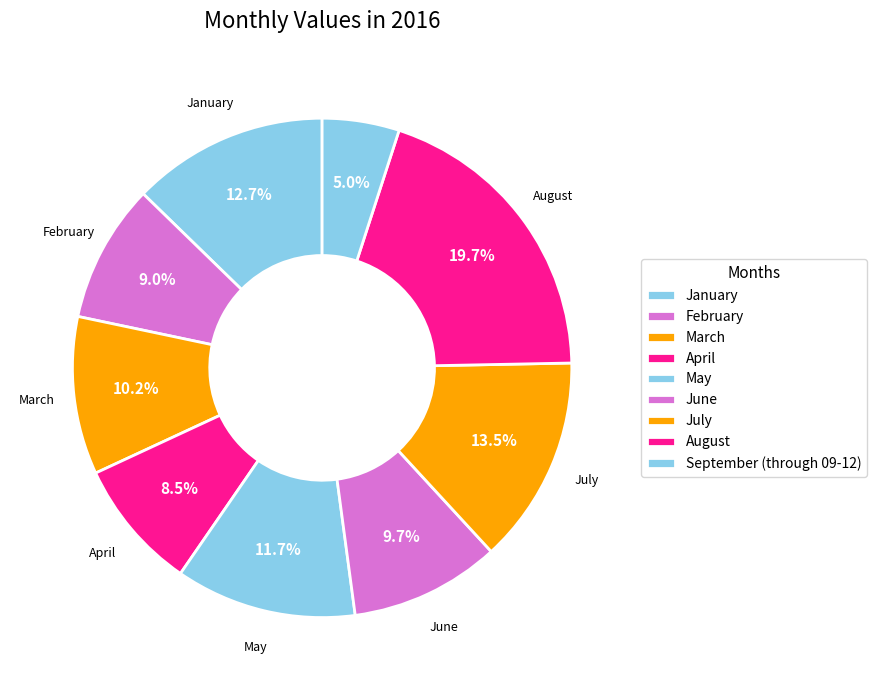

What percentage is NOT represented by January?

87.3%